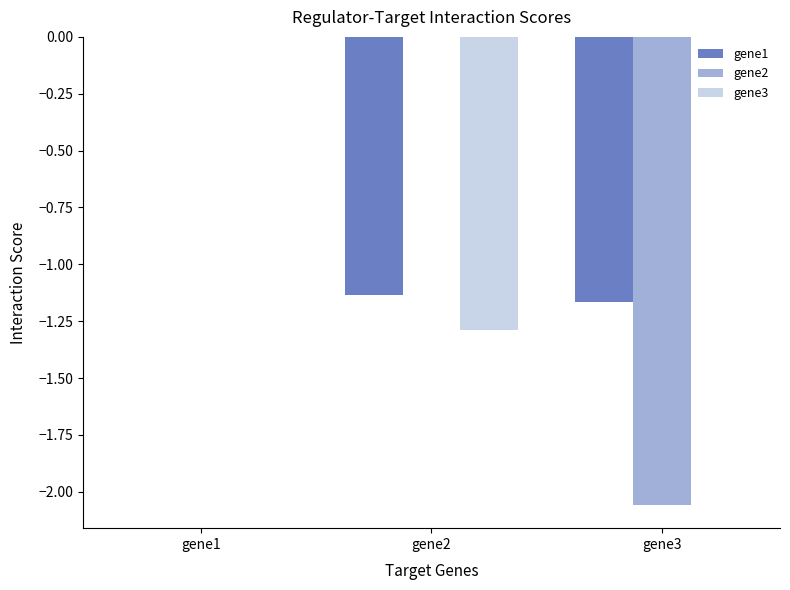

Which series has the widest spread of values?

gene2